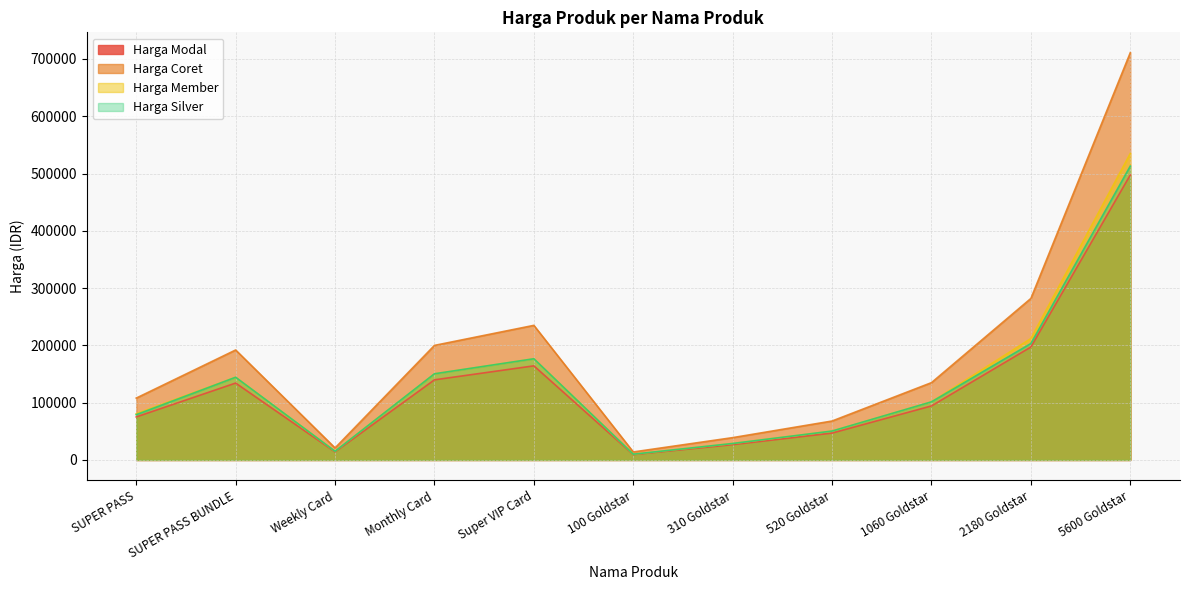

Does the chart have visible grid lines?

Yes